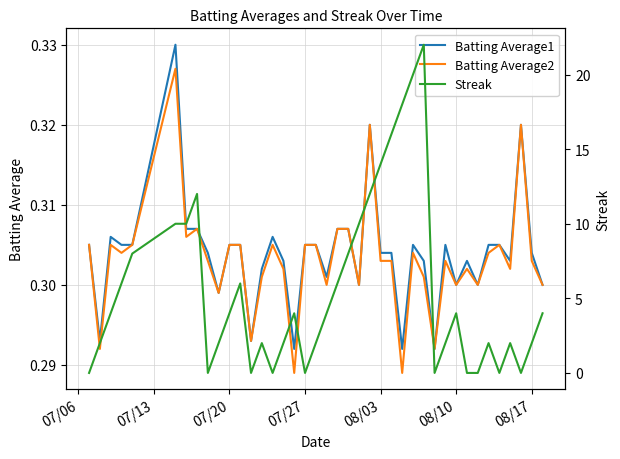

What is the value of the Batting Average2 point at the 5th from the left?

0.3